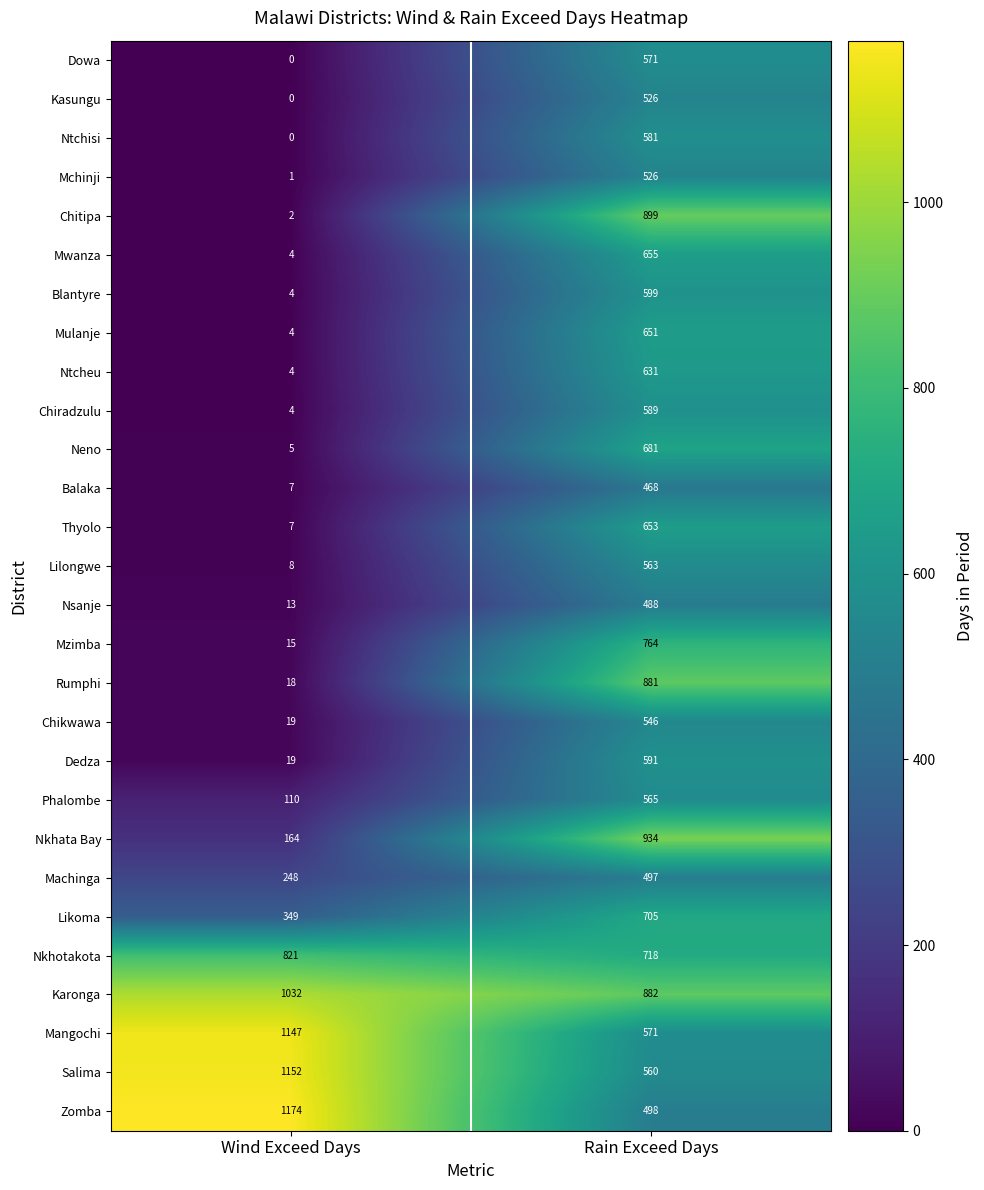

What is the approximate value of Mwanza at Rain Exceed Days, to the nearest 100?

700